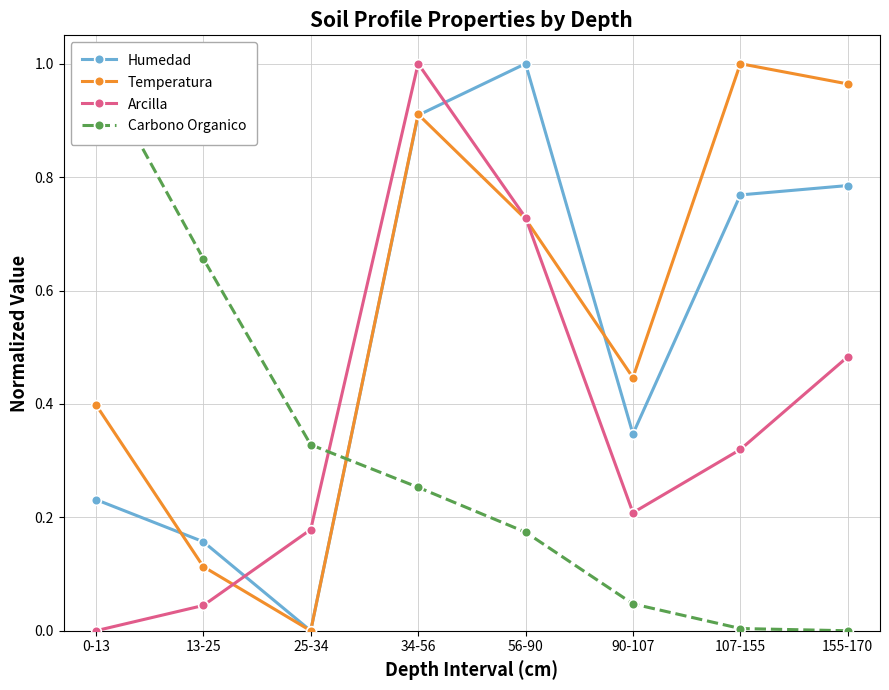

After their last crossing, which series has the higher values: Carbono Organico or Humedad?

Humedad